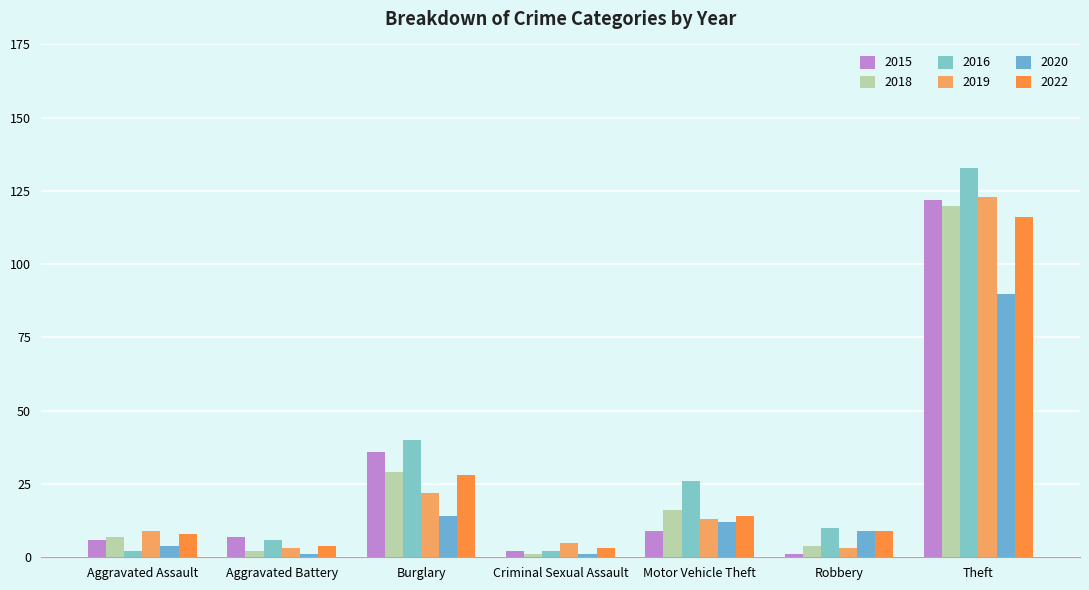

What is the average value of the 2020 series?

19